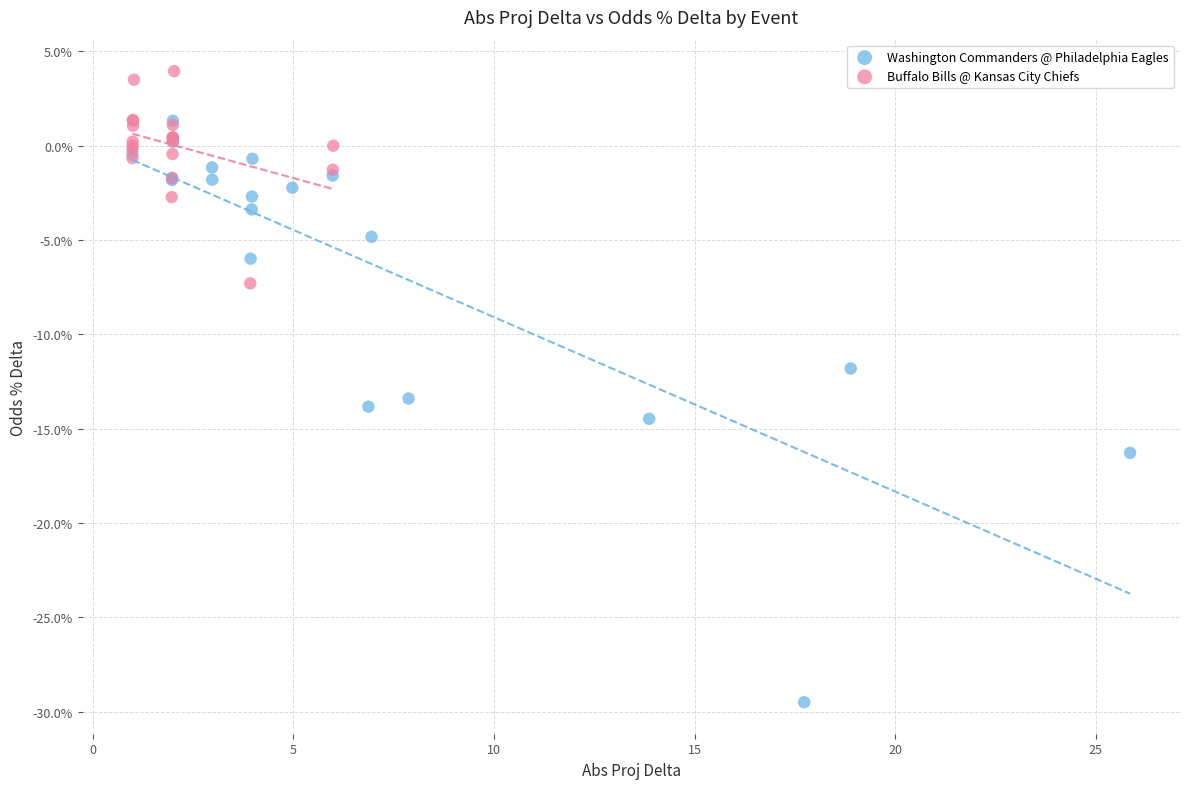

Which series contains the lowest Y value?

Washington Commanders @ Philadelphia Eagles